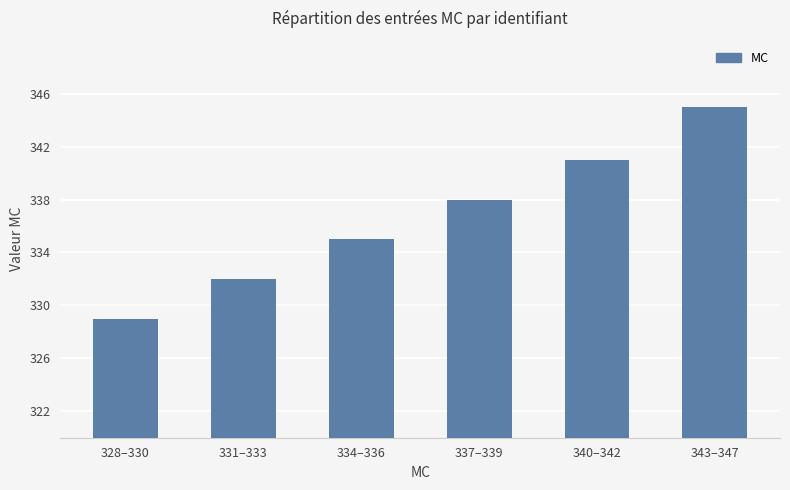

What is the change in value from 340–342 to 343–347?

+4